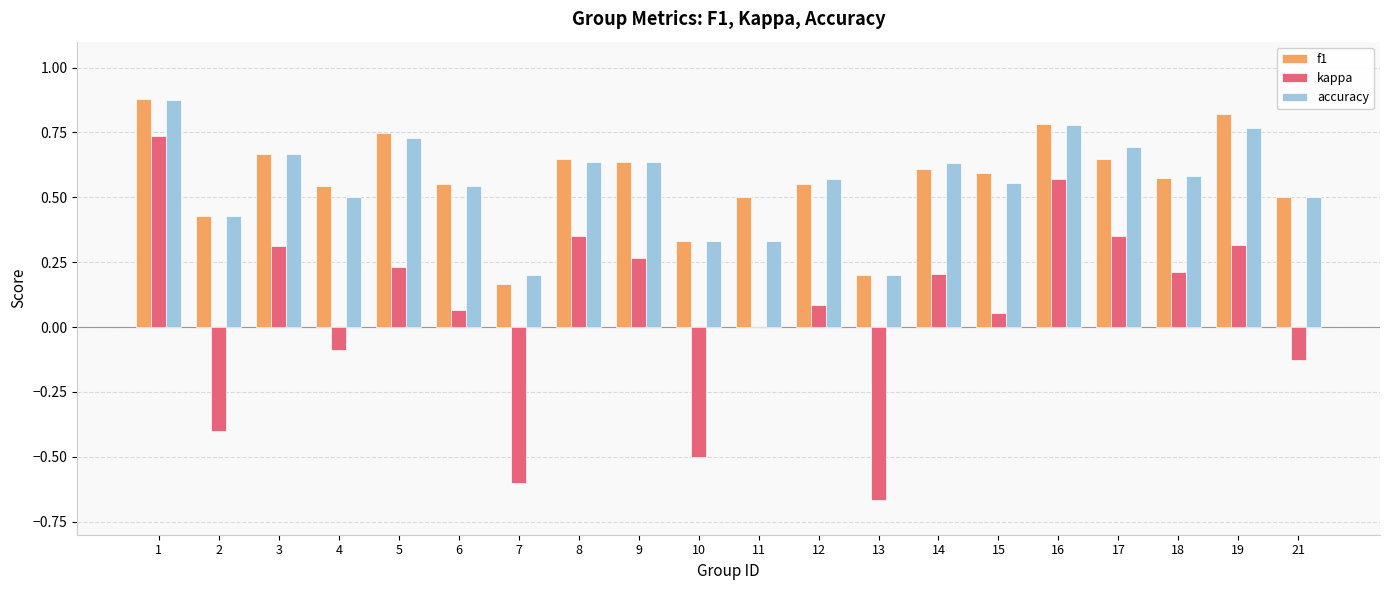

The accuracy series shows 0.5 at 10. True or false?

False